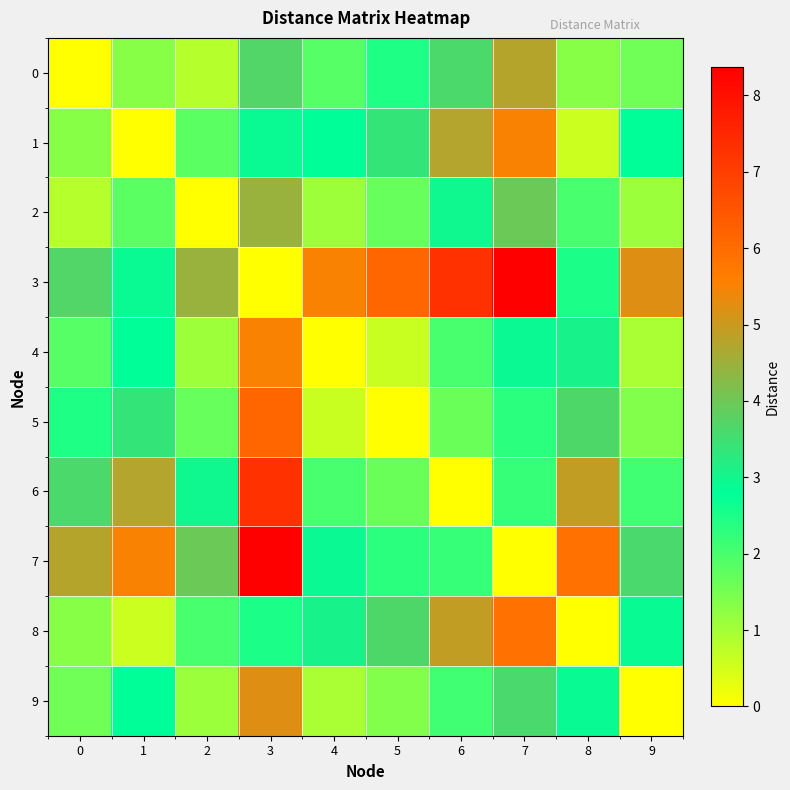

At 2, list the series in order from smallest to largest.

2, 0, 4, 9, 5, 1, 8, 6, 7, 3